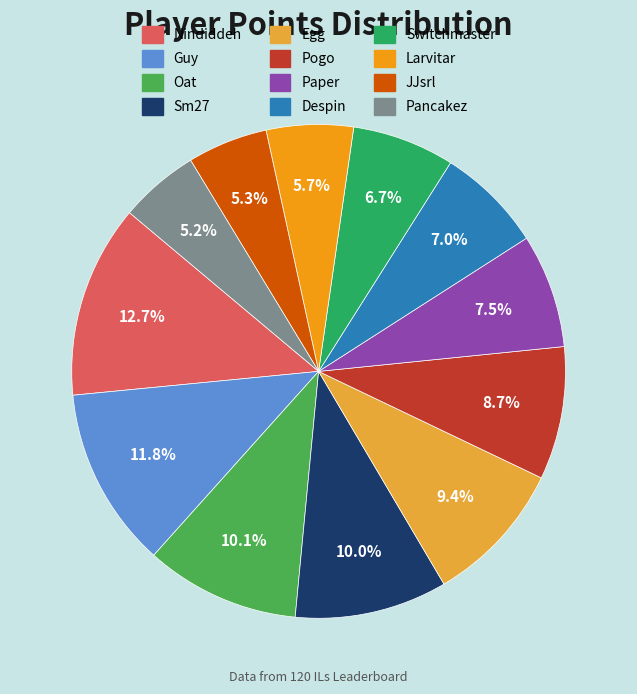

How many segments does this pie chart have?

12